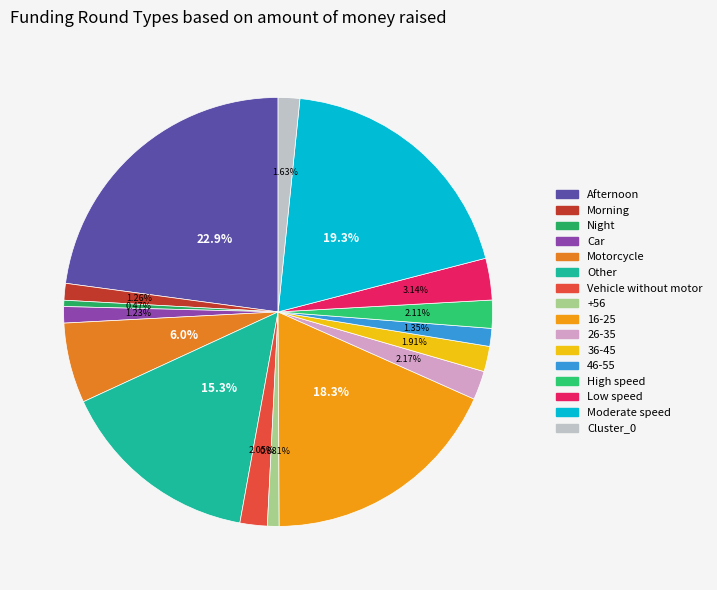

How many segments does this pie chart have?

16